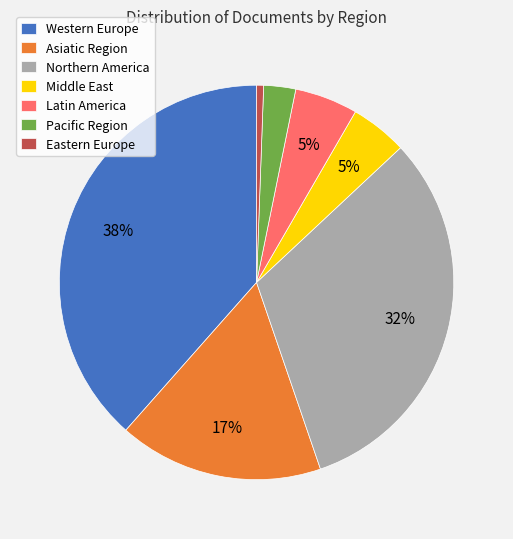

To the nearest percent, what is the difference between the Pacific Region and Middle East slice percentages?

2%